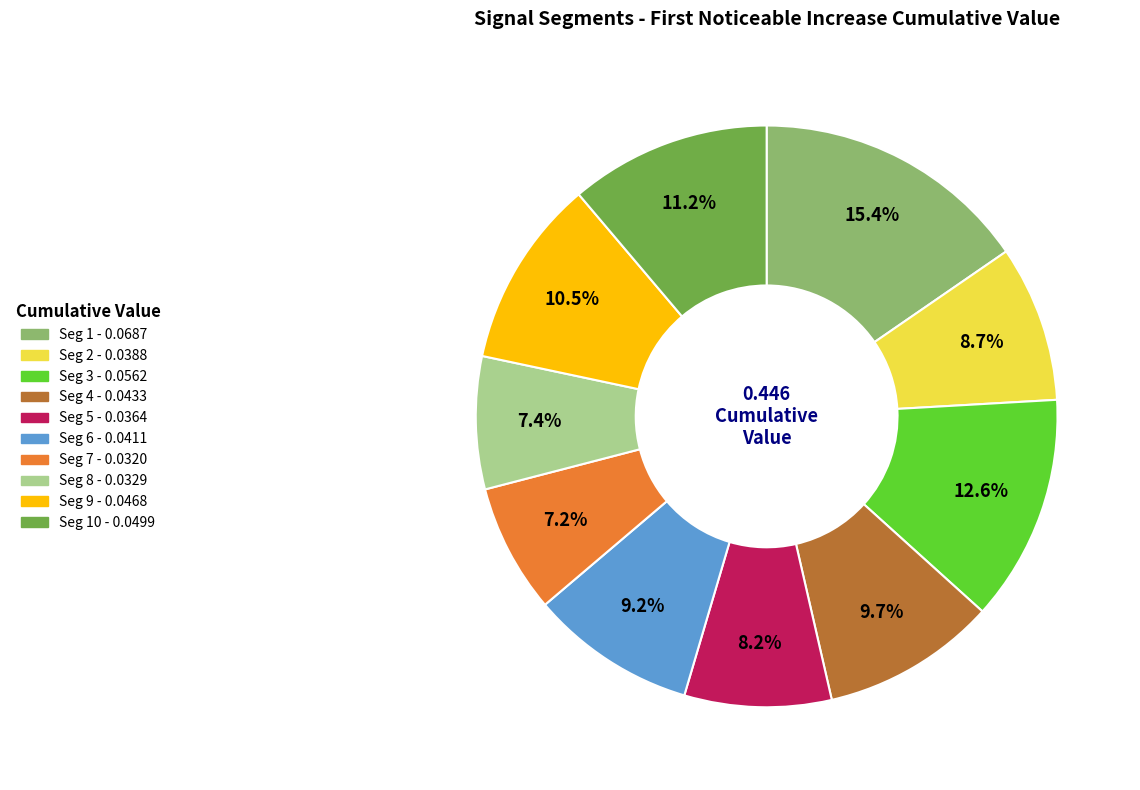

Is there any slice that represents more than half of the pie?

No